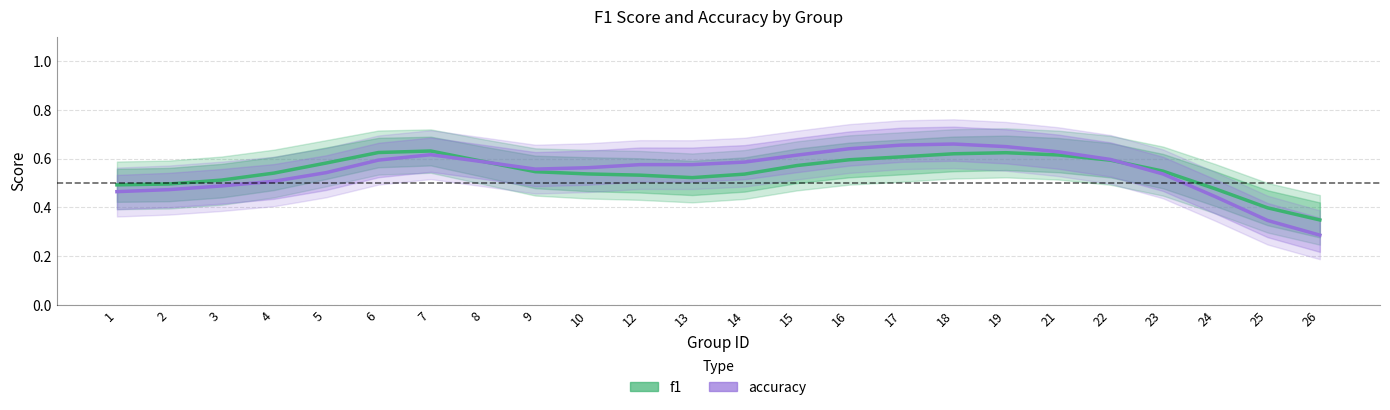

Where is the first local minimum for accuracy?

9